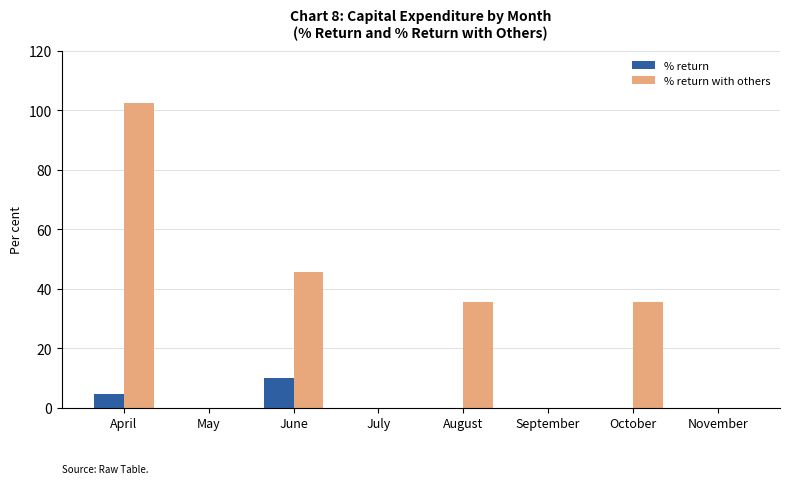

Count the number of categories in the chart.

8